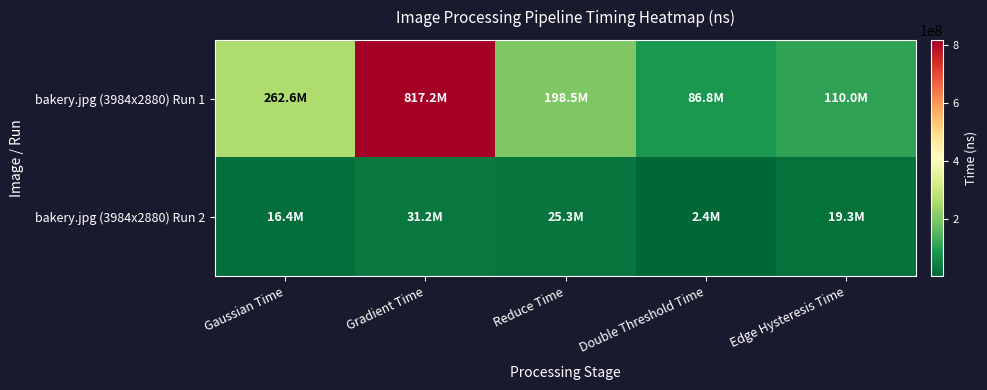

At which category does the chart reach its peak across all series?

Gradient Time